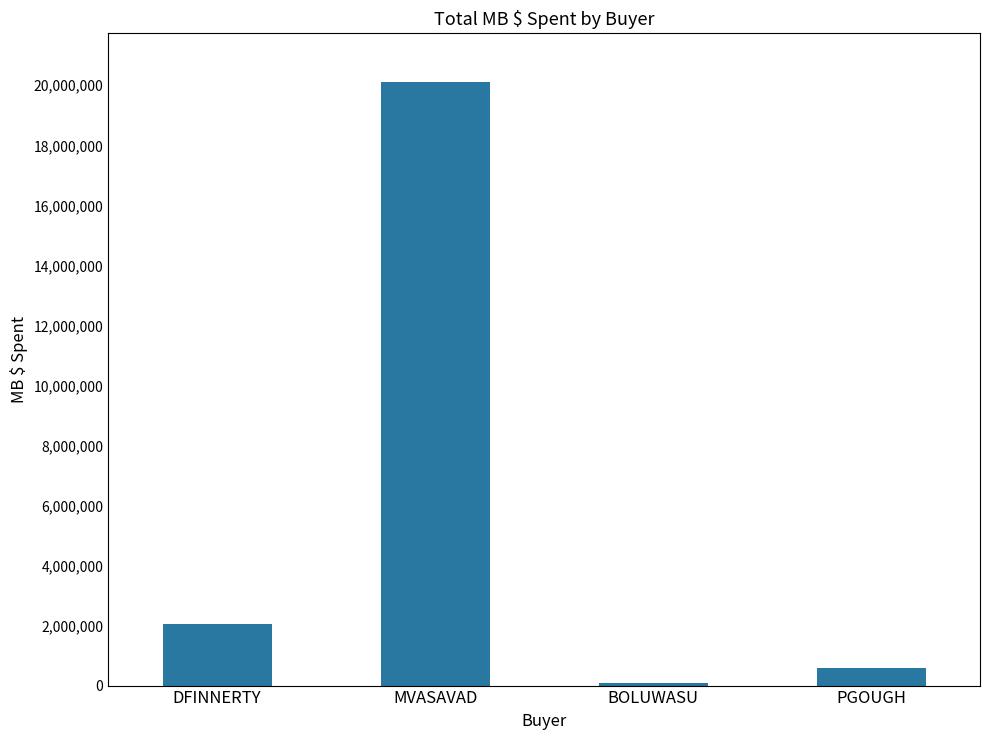

The value at BOLUWASU is 93572.9. True or false?

True